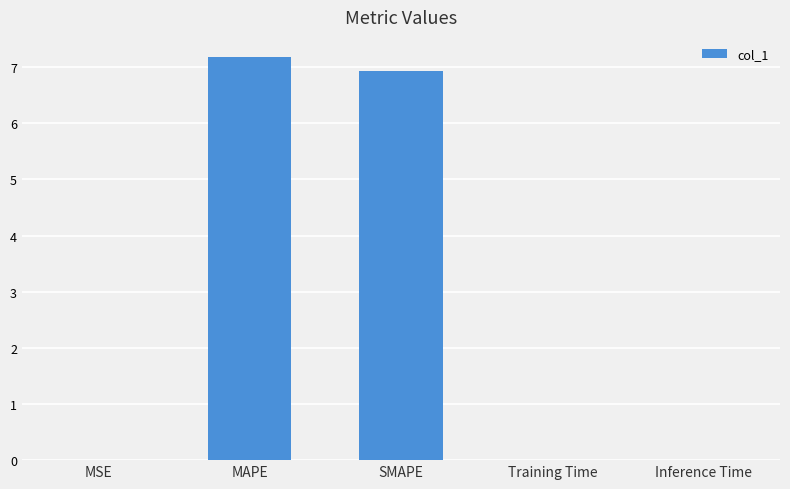

Between MAPE and SMAPE, which is larger?

MAPE